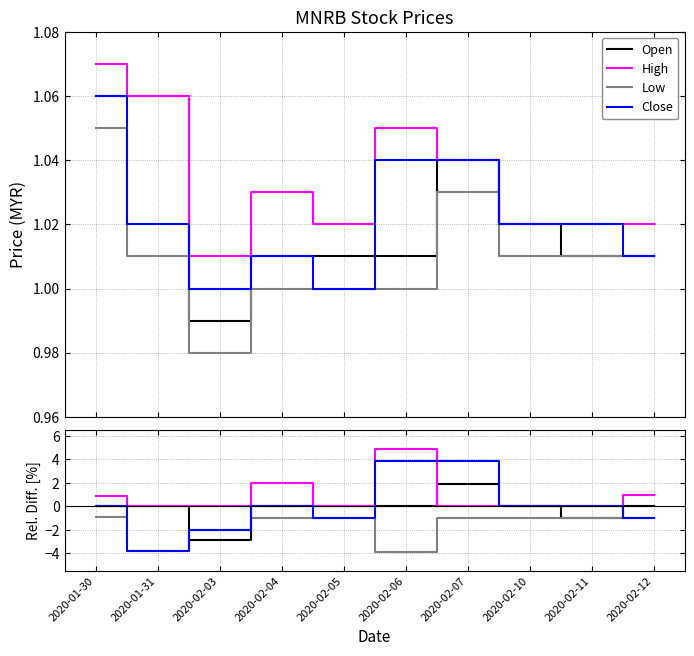

At which category does the chart reach its minimum across all series?

2020-02-06